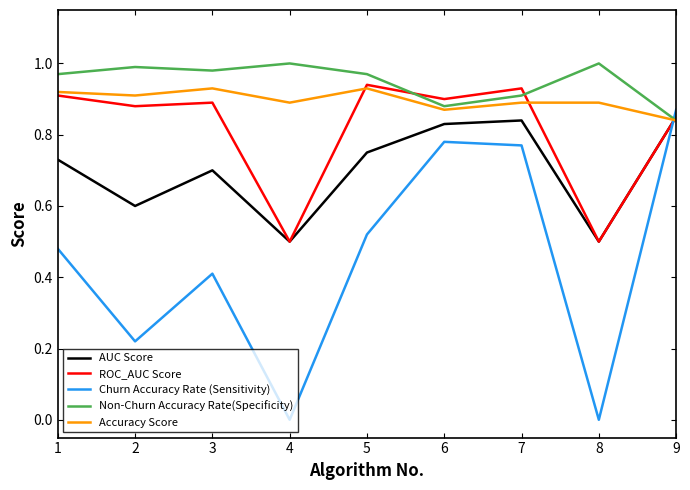

How many lines are shown in the chart?

5